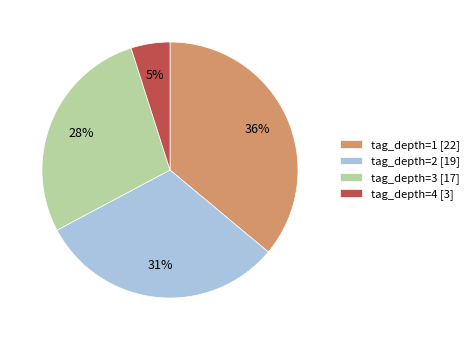

What percentage is the tag_depth=3 [17] slice, to the nearest percent?

28%